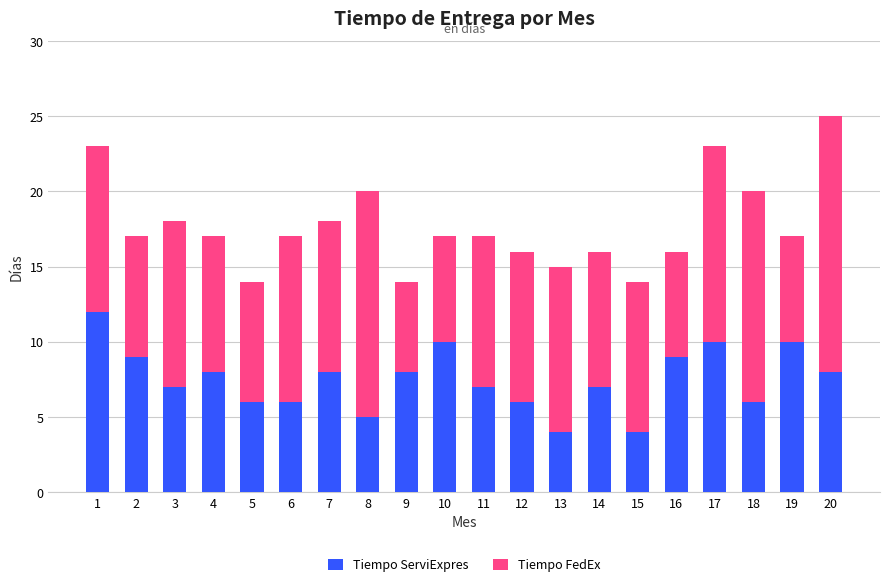

What is the minimum value for Tiempo ServiExpres?

4